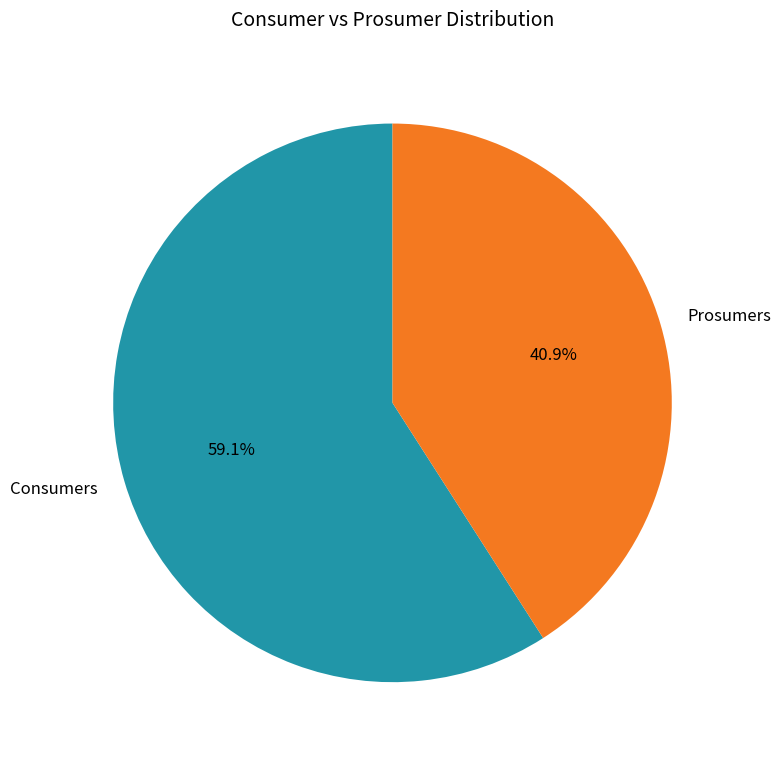

True or false: Prosumers accounts for 41% of the total.

True